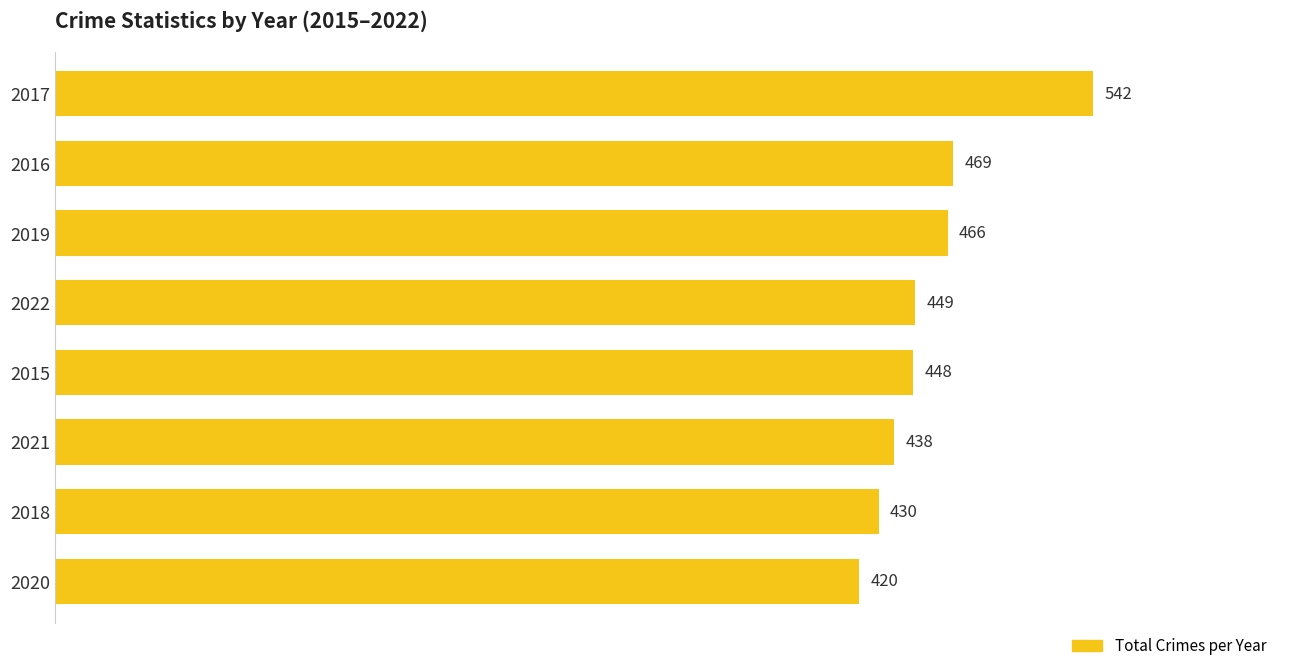

What is the ratio of the value at 2020 to the value at 2016?

0.9